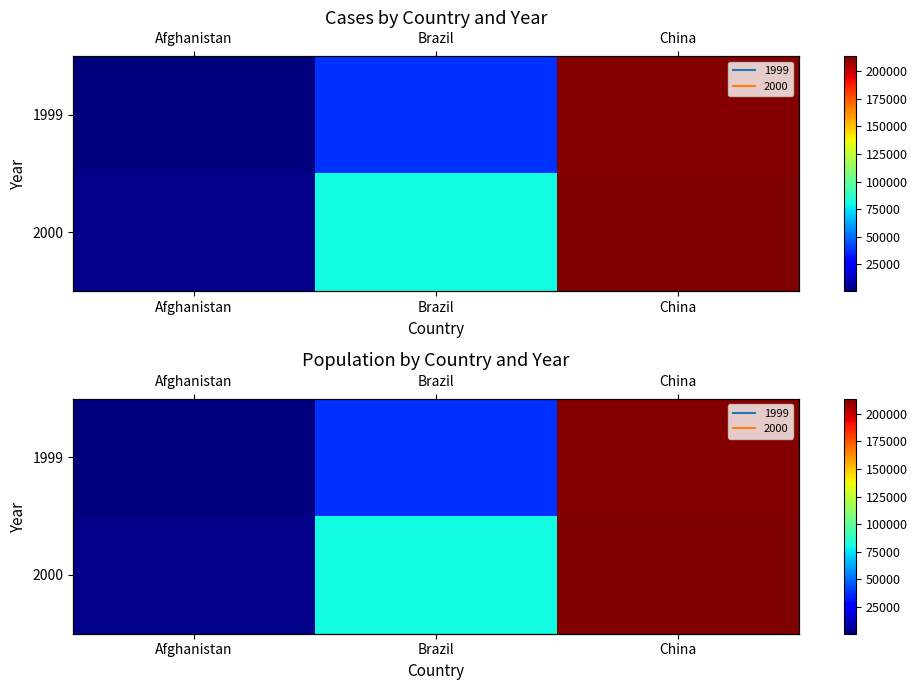

What is the difference between the highest and lowest values at China?

1508